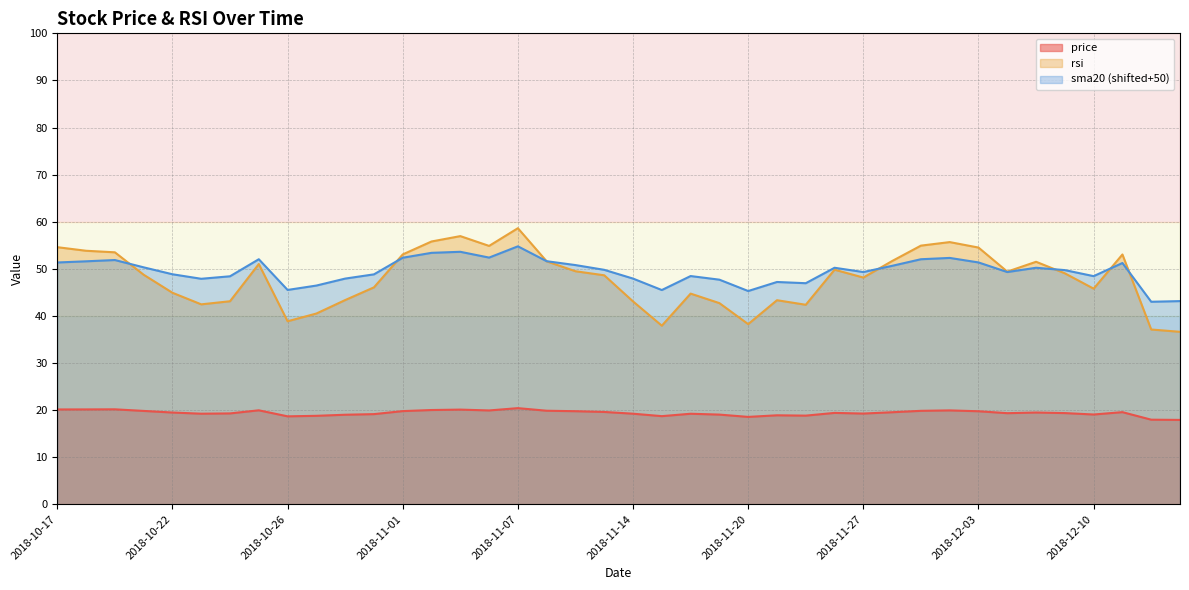

After their last crossing, which series has the higher values: rsi or sma20?

sma20